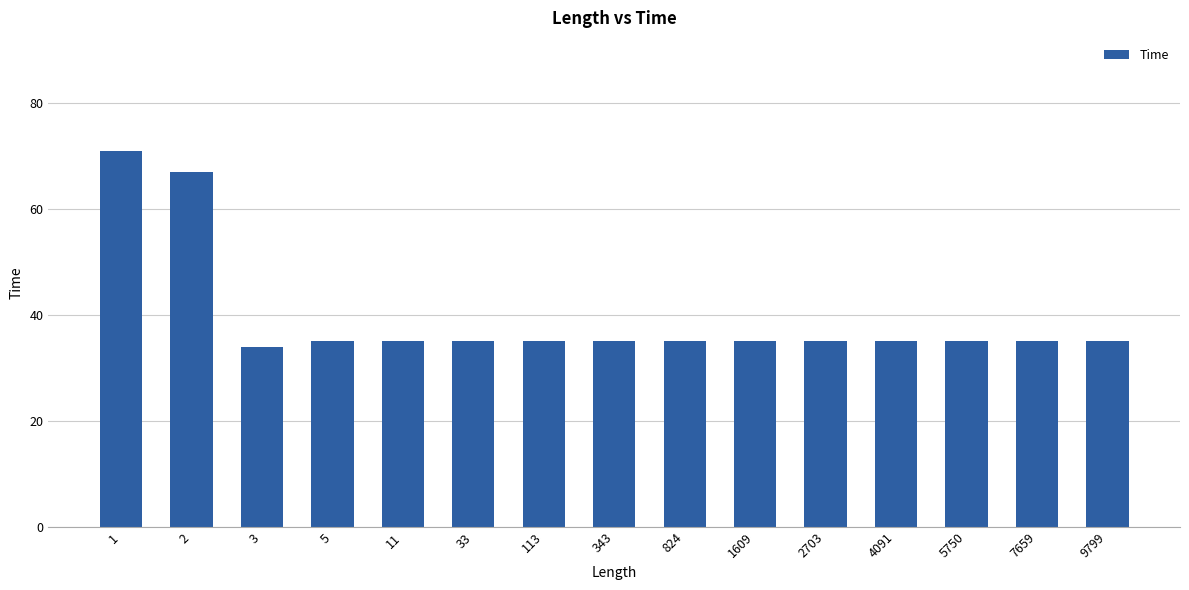

Reading left to right, extract all data points from this chart.

1=71	2=67	3=34	5=35	11=35	33=35	113=35	343=35	824=35	1609=35	2703=35	4091=35	5750=35	7659=35	9799=35